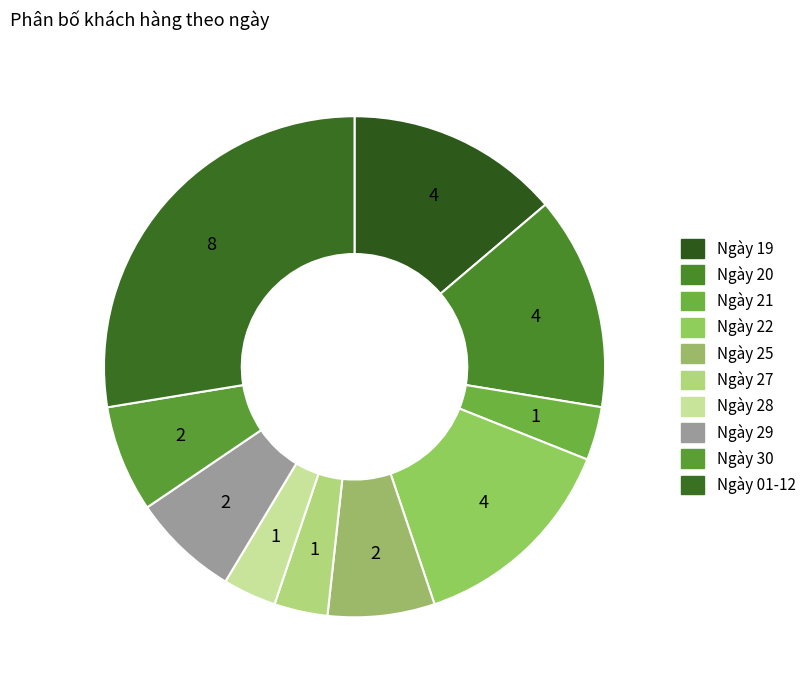

Rank the categories by value from lowest to highest.

Ngày 21, Ngày 27, Ngày 28, Ngày 25, Ngày 29, Ngày 30, Ngày 19, Ngày 20, Ngày 22, Ngày 01-12